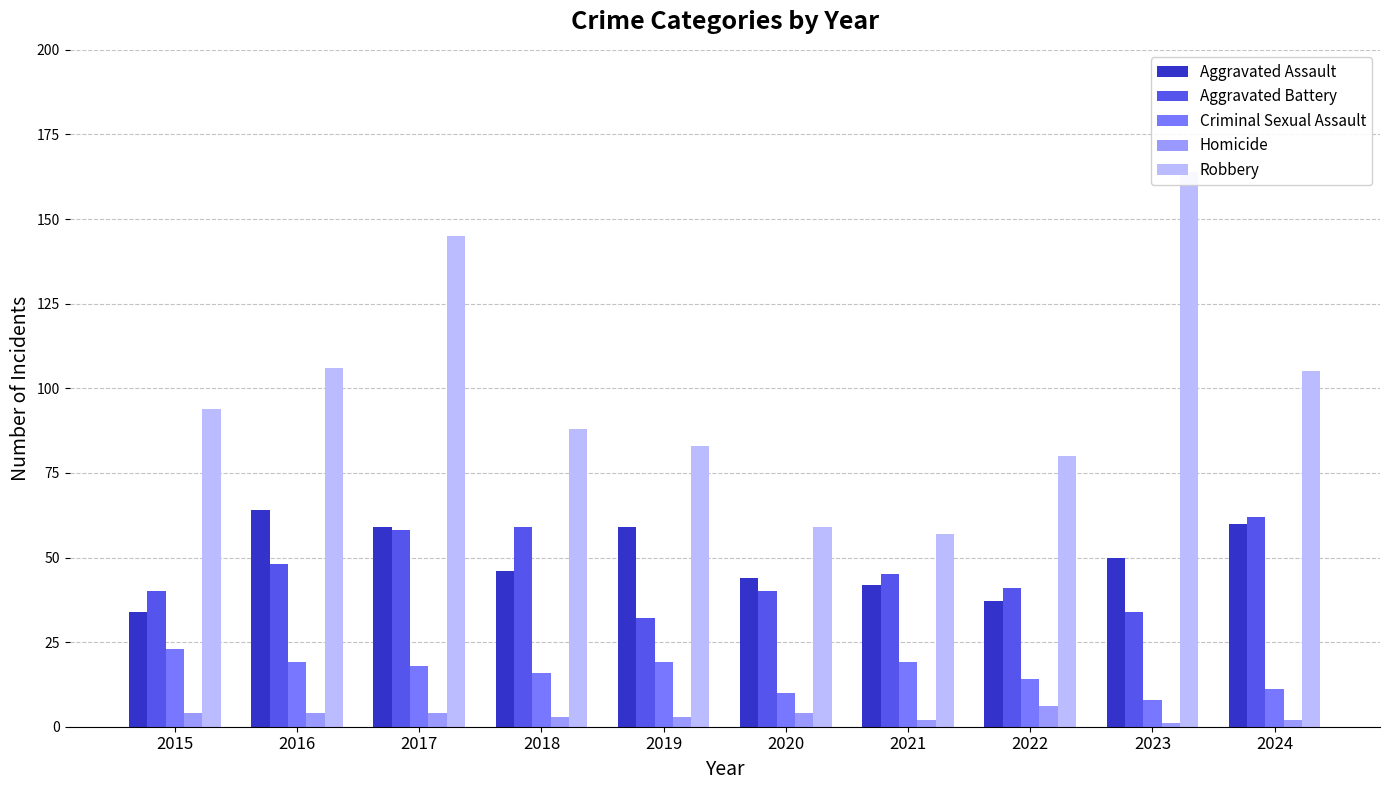

Is the value of Criminal Sexual Assault at 2018 greater than the value of Aggravated Battery at 2022?

No